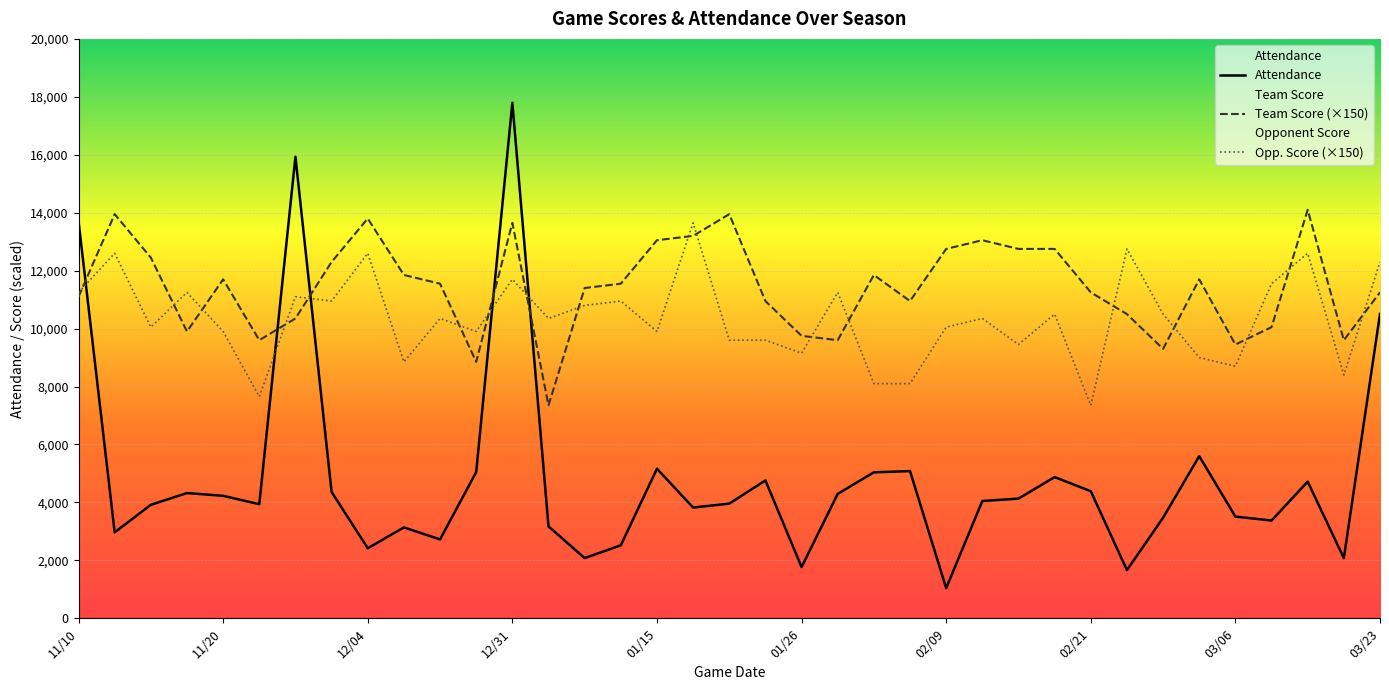

Rank the series by their average value, from lowest to highest.

Attendance, Opp. Score (×150), Team Score (×150)